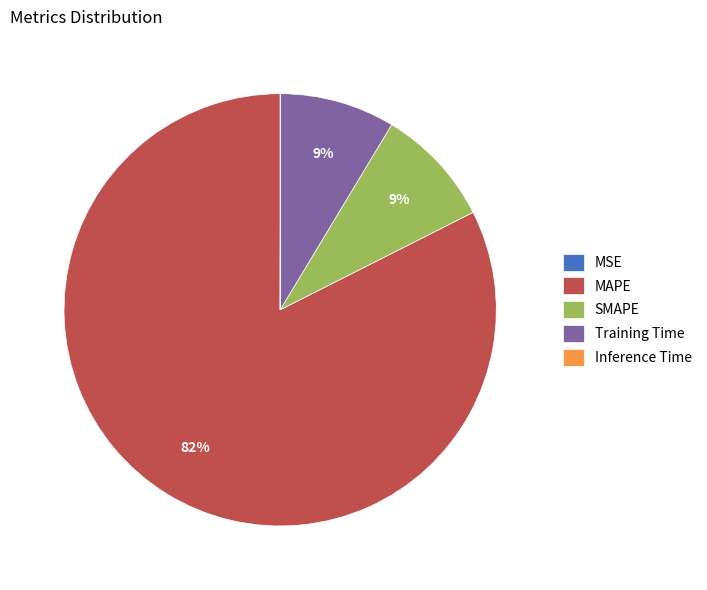

Is there any slice that represents more than half of the pie?

Yes